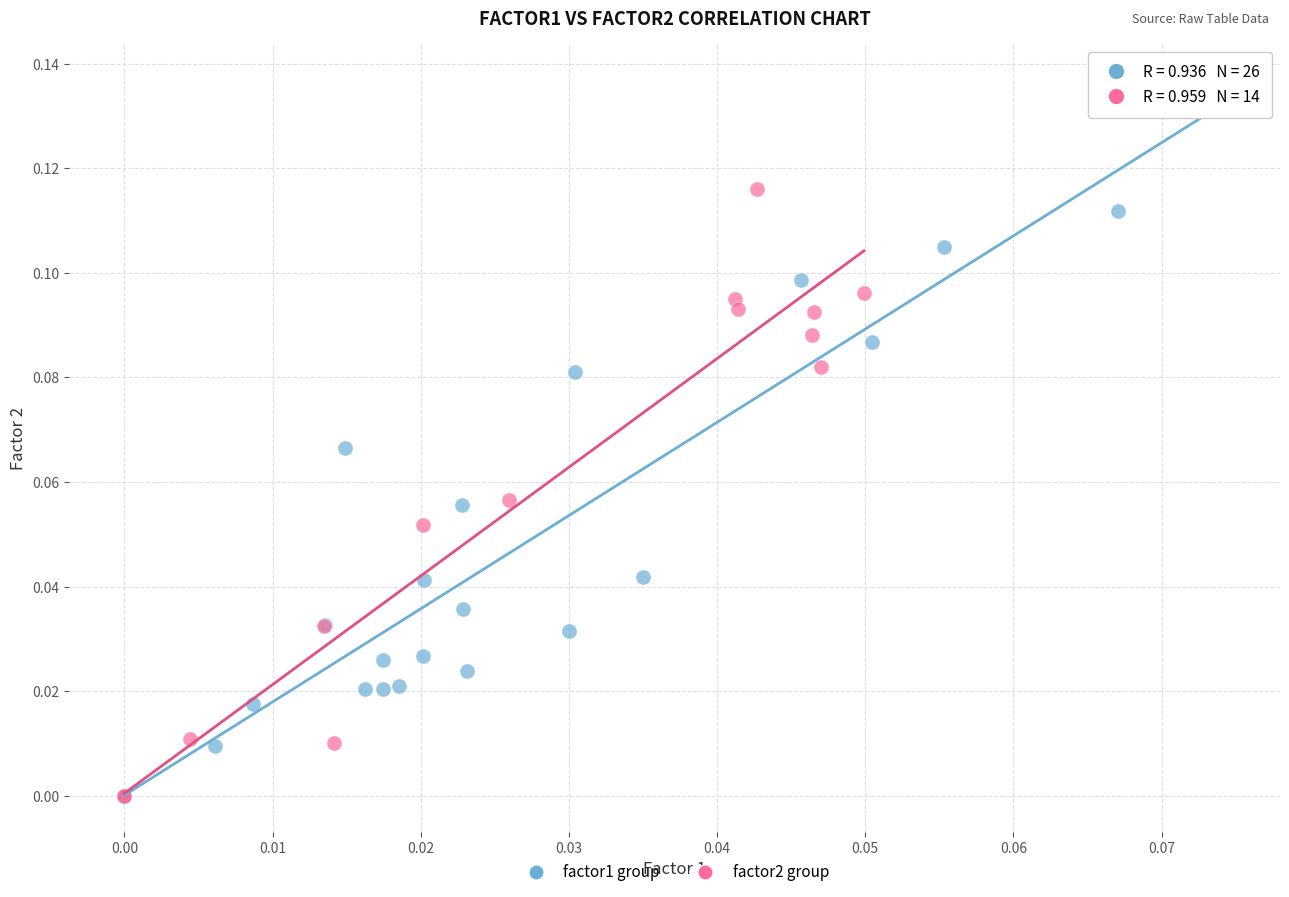

Which series has the widest spread of Y values?

factor1 group